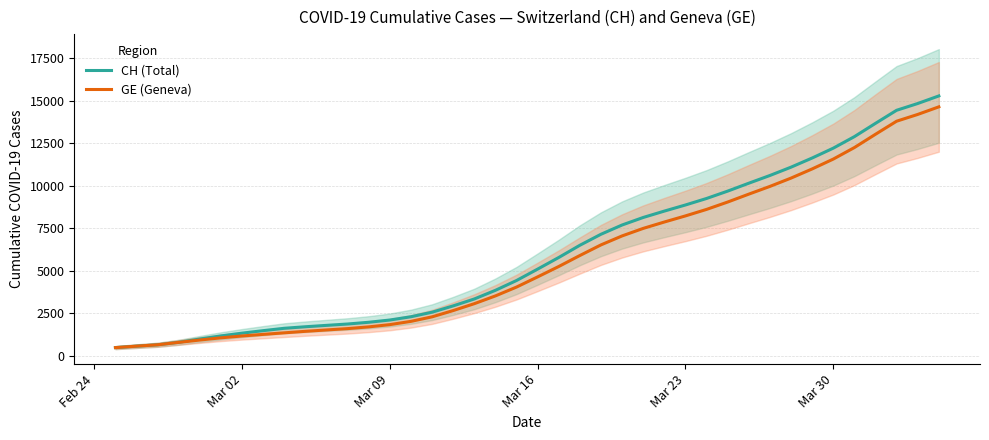

True or false: GE (Geneva) has more than 2 points higher than both neighbors.

False